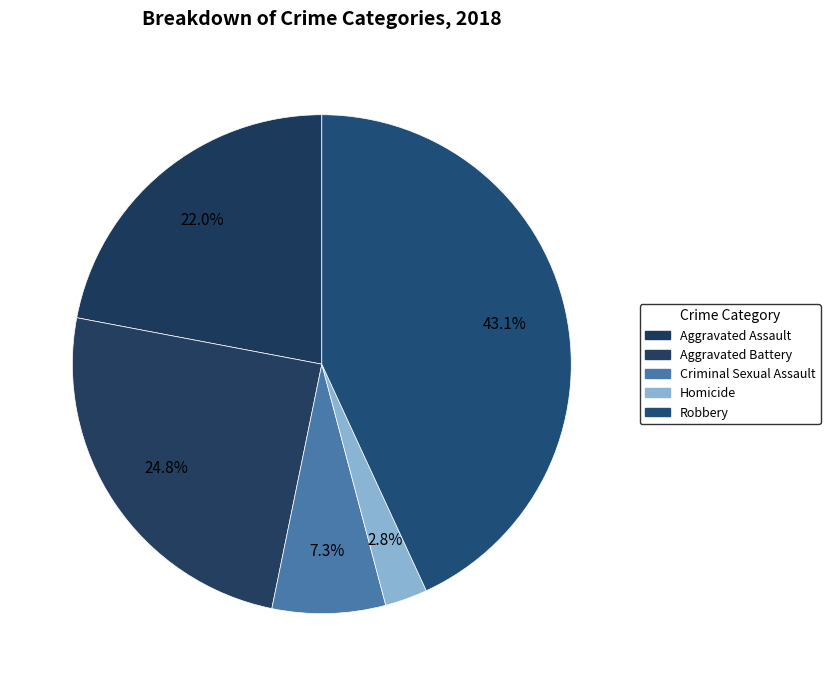

Which category has the smallest portion of the pie?

Homicide